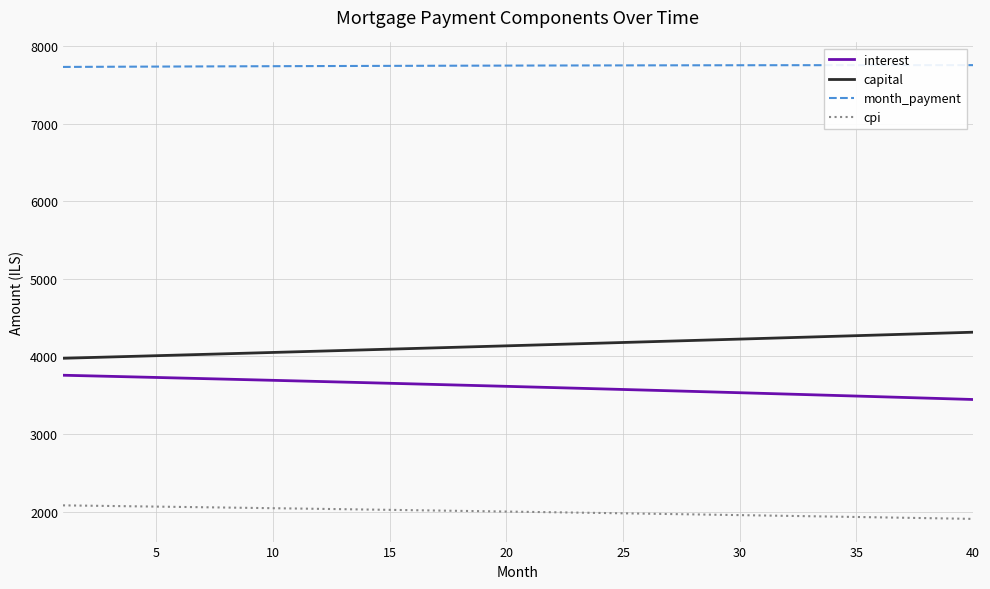

Which series has the largest total across all categories?

month_payment